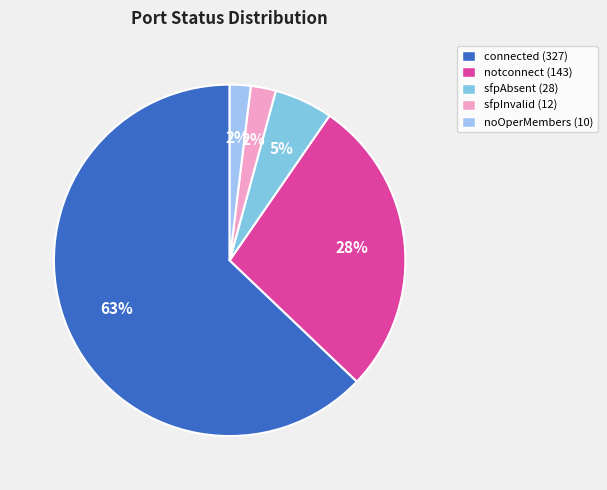

To the nearest percent, what portion does sfpAbsent represent?

5%